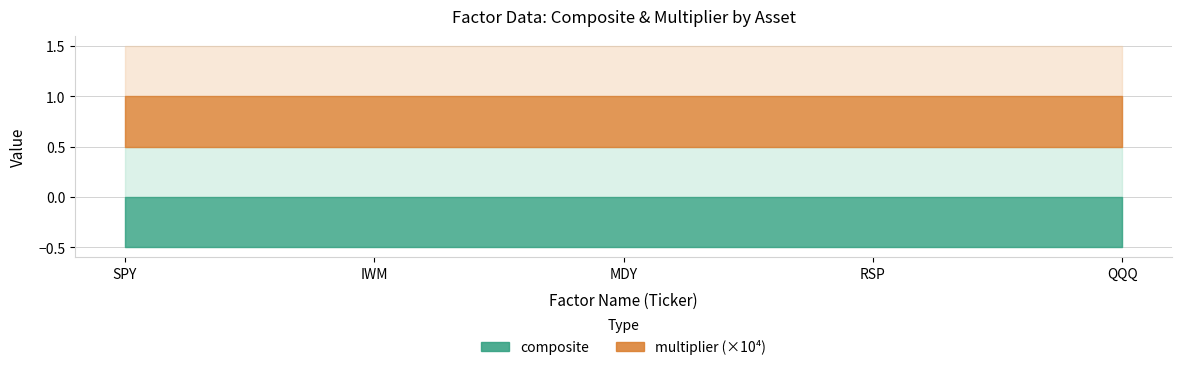

True or false: composite has more than 0 interior local peaks.

False